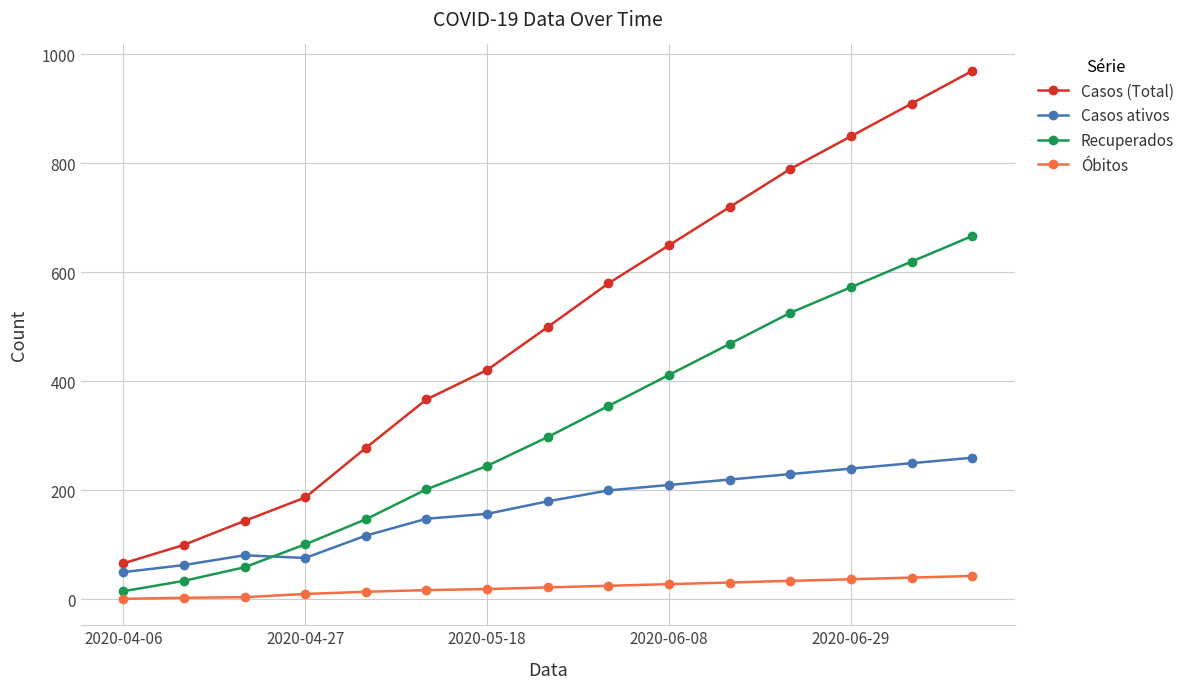

Does the chart have visible grid lines?

Yes